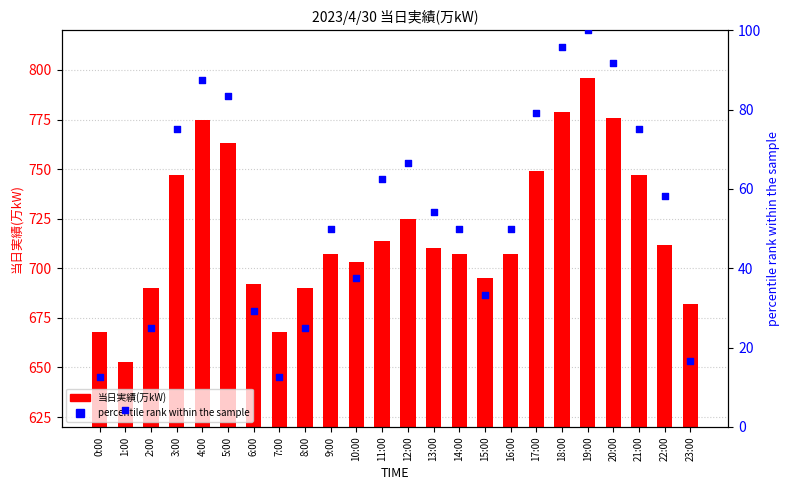

Which series reaches the maximum Y coordinate?

当日実績(万kW)